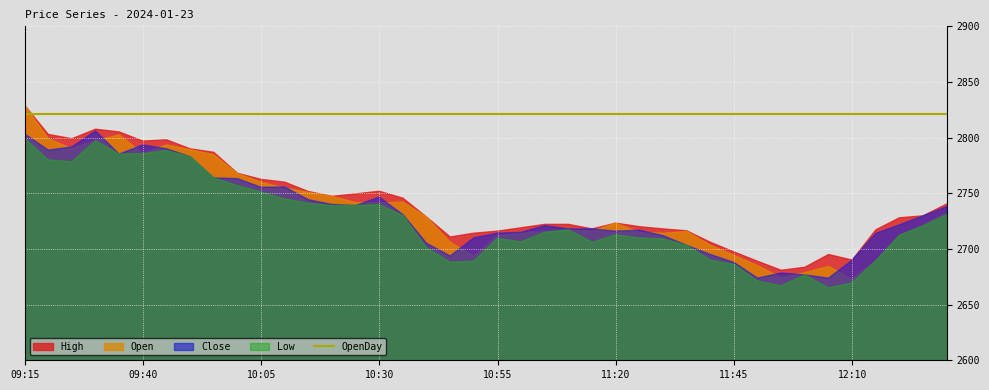

What position from the right is 09:25?

38